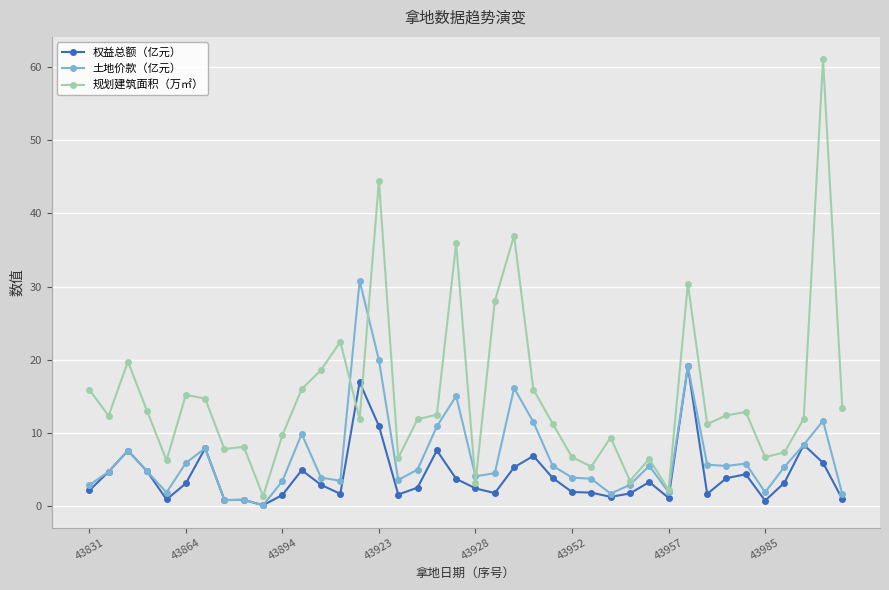

Which series has the largest total across all categories?

规划建筑面积（万㎡）